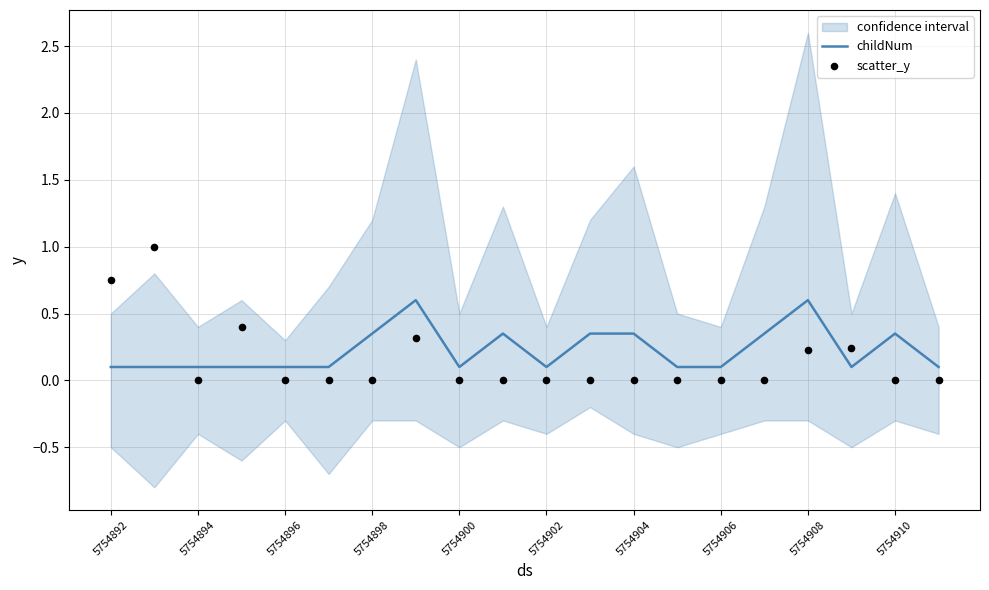

The value of childNum at 5754906 is 0.1. True or false?

True